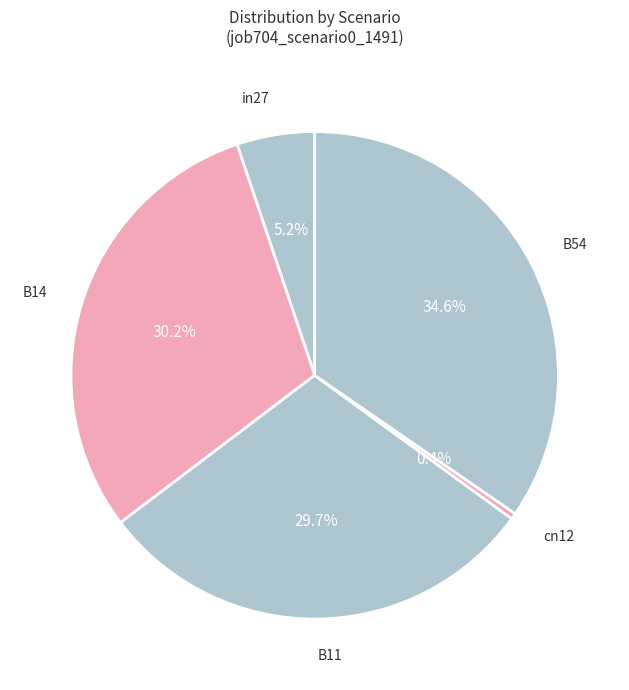

The B14 slice represents 30% of the pie. True or false?

True